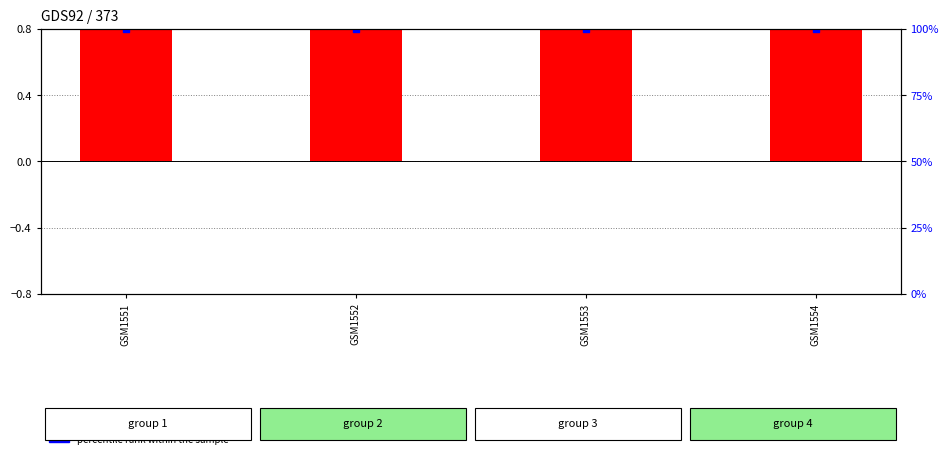

Is the value of log ratio at GSM1554 greater than the value of percentile rank within the sample at GSM1551?

No